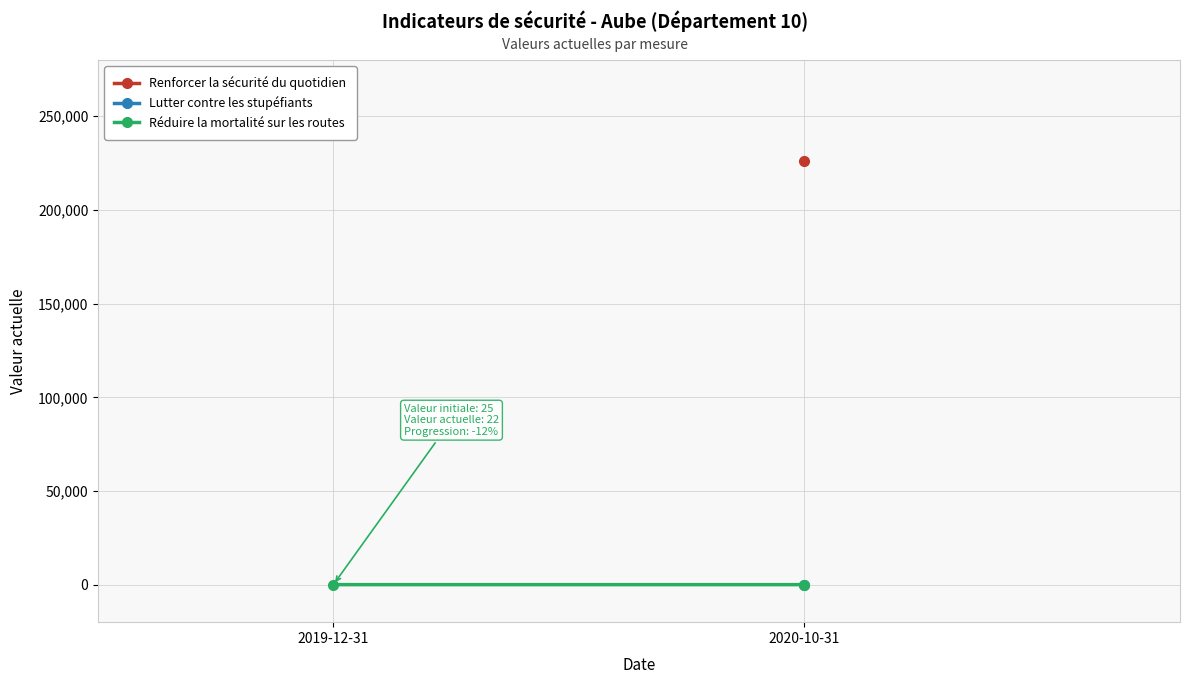

What position from the right is 2019-12-31?

2